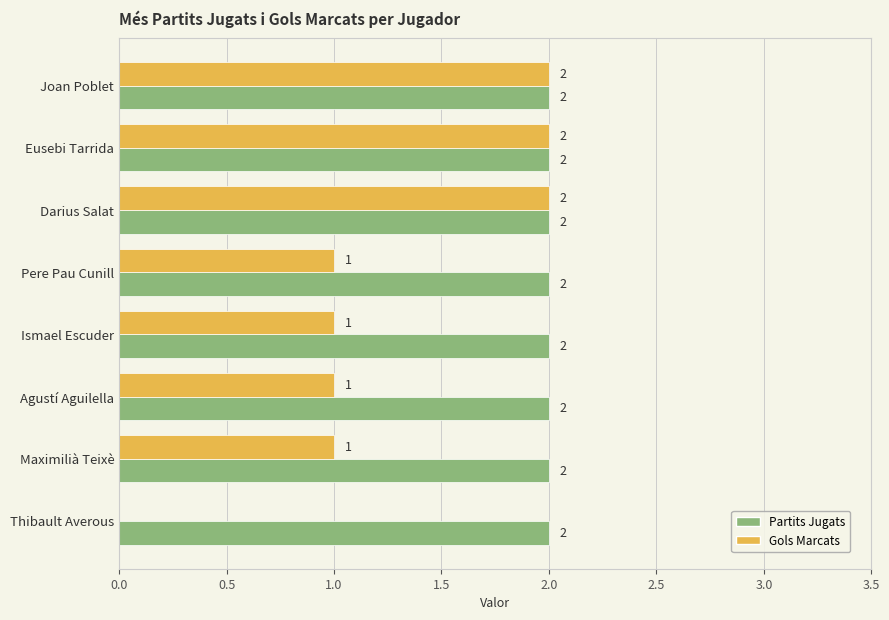

How many distinct data groups are displayed?

2